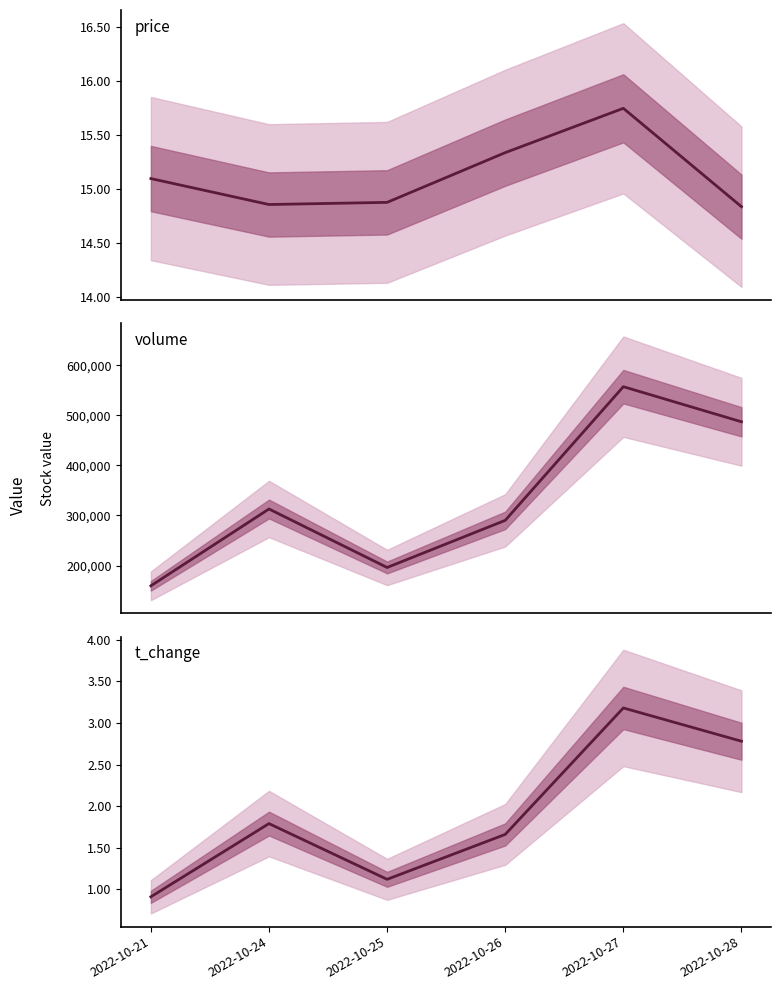

What are all the series names shown in the legend?

price, volume, t_change